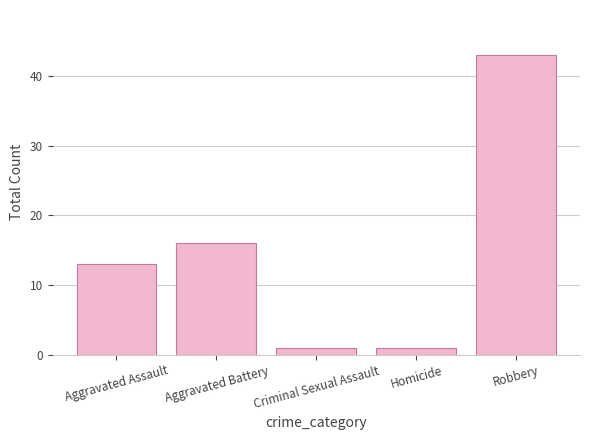

Which category has the highest value across all series?

Robbery